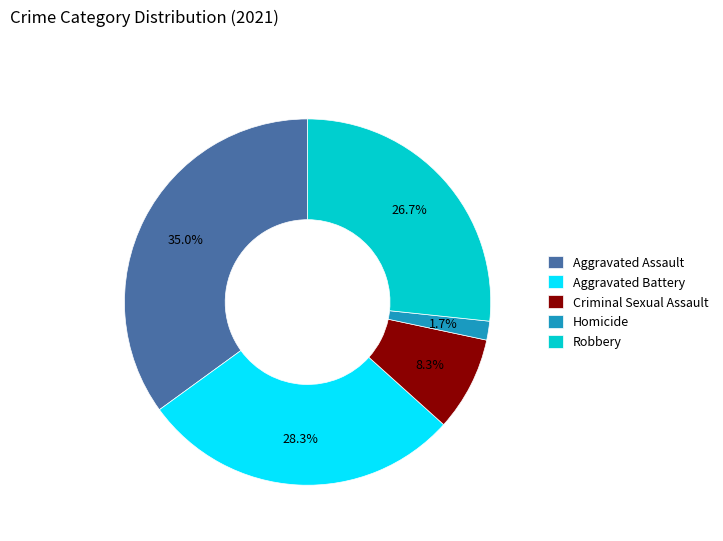

How many segments does this pie chart have?

5